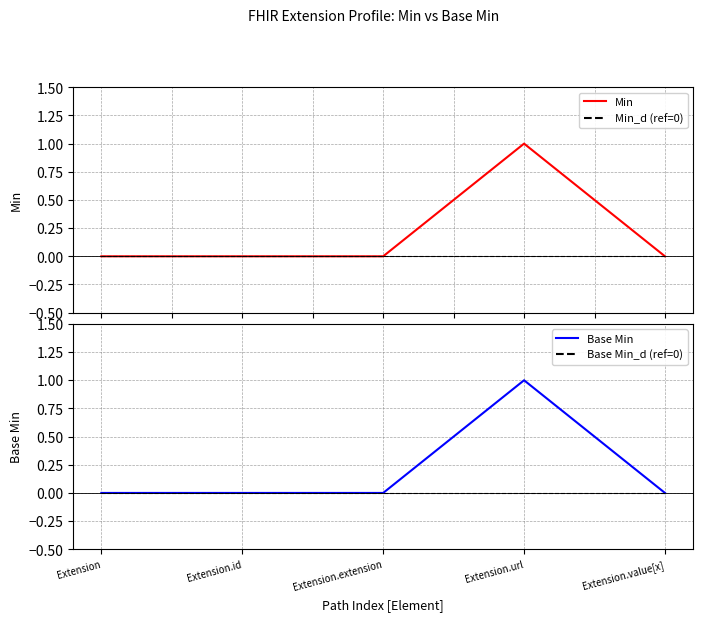

True or false: Base Min_d (ref=0) and Min cross at least once.

False